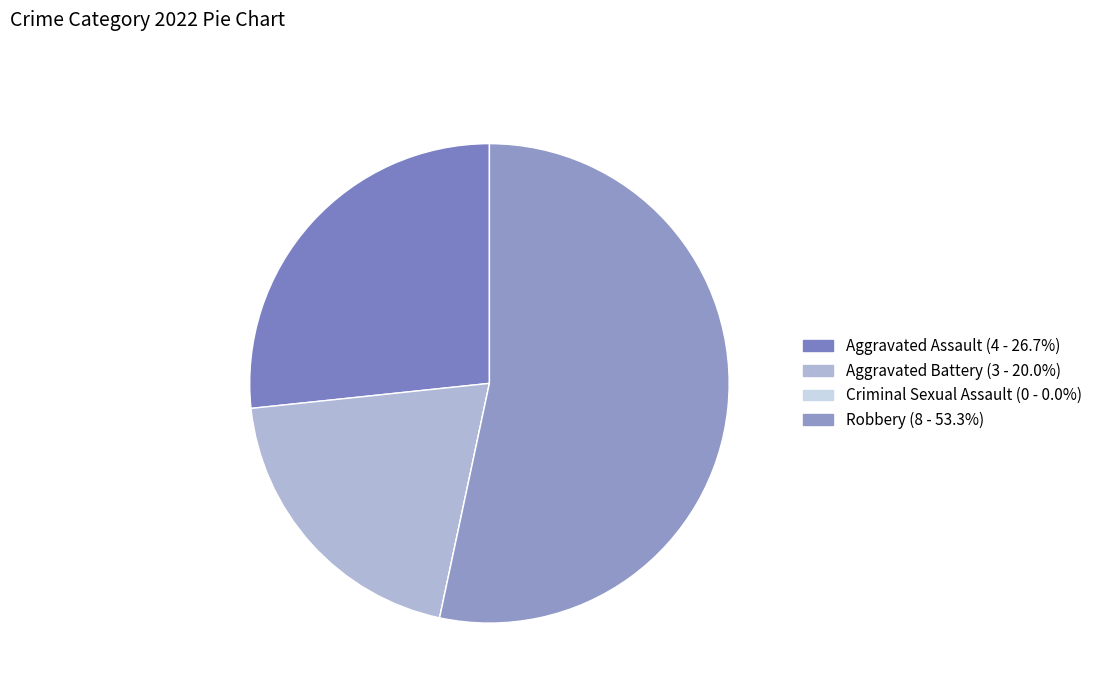

Is the sum of Robbery and Aggravated Battery greater than half?

Yes